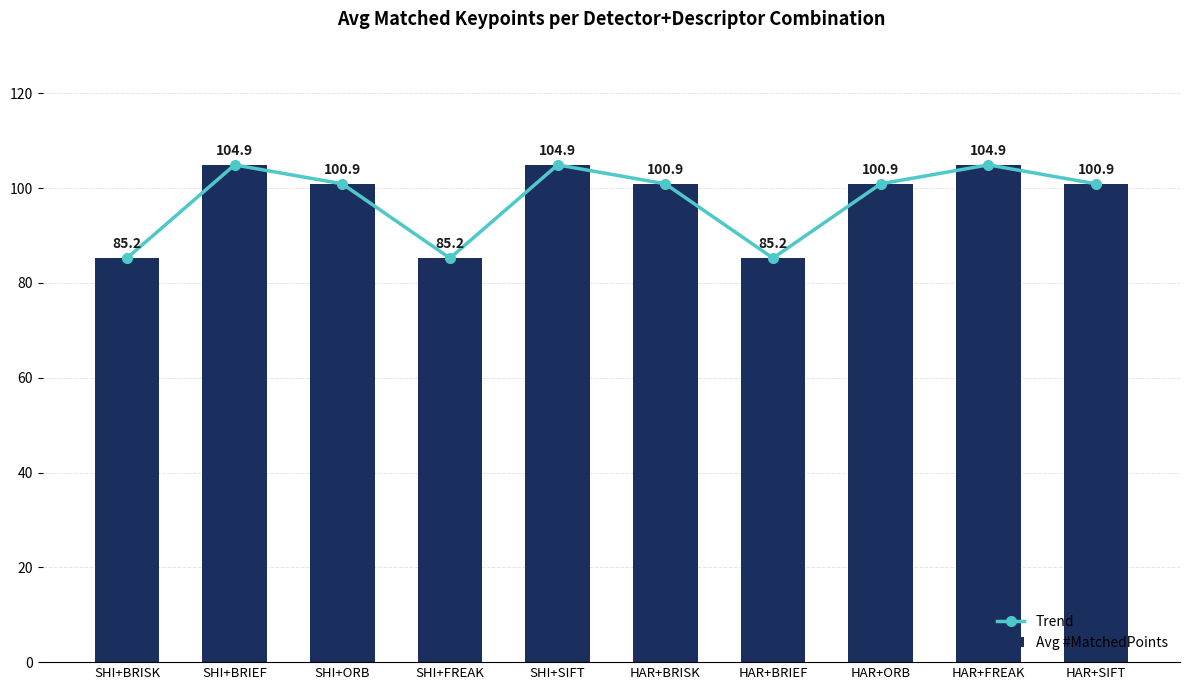

How many values in the Trend series are below 100?

3